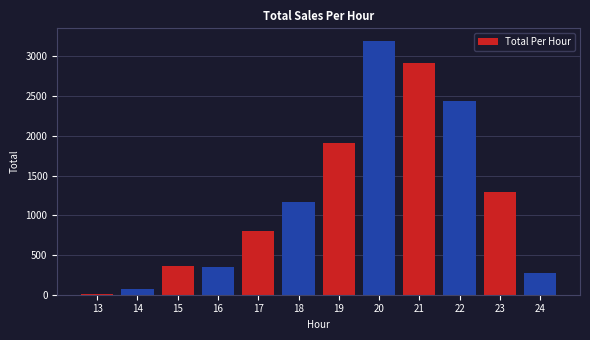

Reading right to left, transcribe all the data shown in this chart.

268.0	1294.0	2434.5	2916.0	3192.0	1911.0	1171.0	801.5	350.0	364.5	68.0	6.5